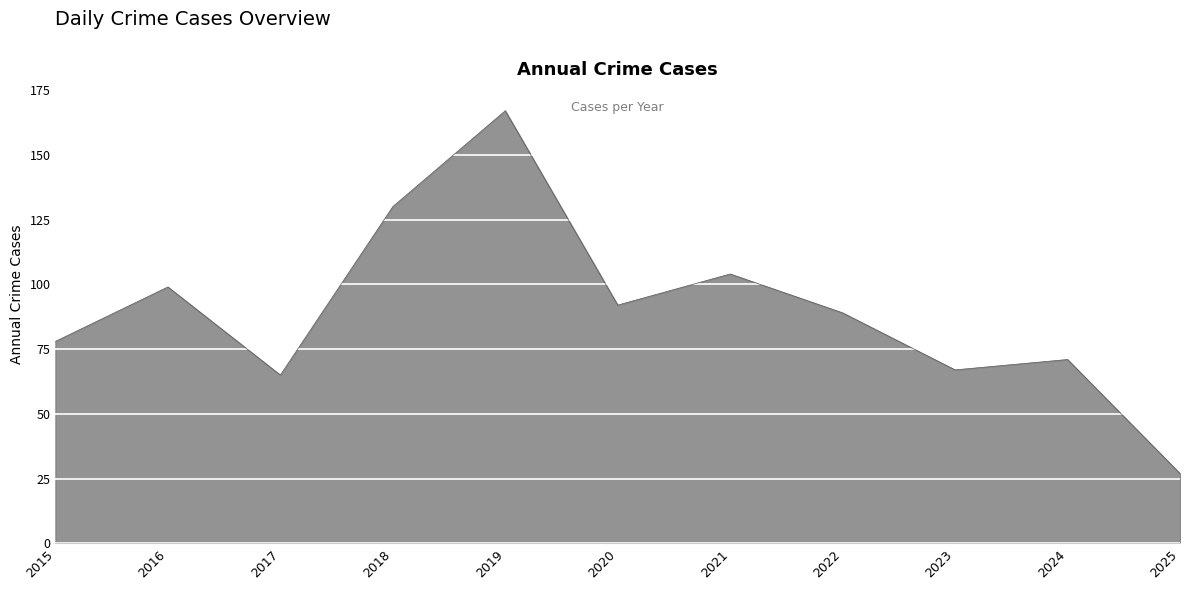

What is the difference between the values at 2018 and 2021?

26